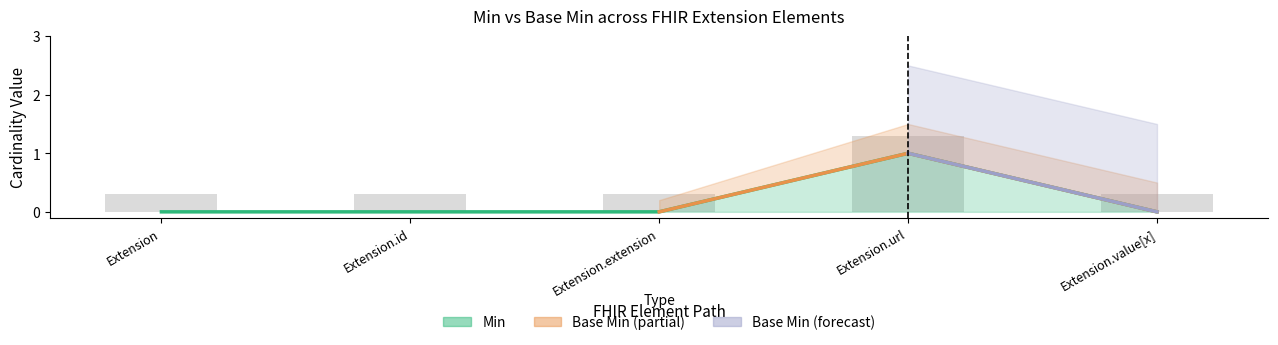

At which category is the sum across all series the highest?

Extension.url